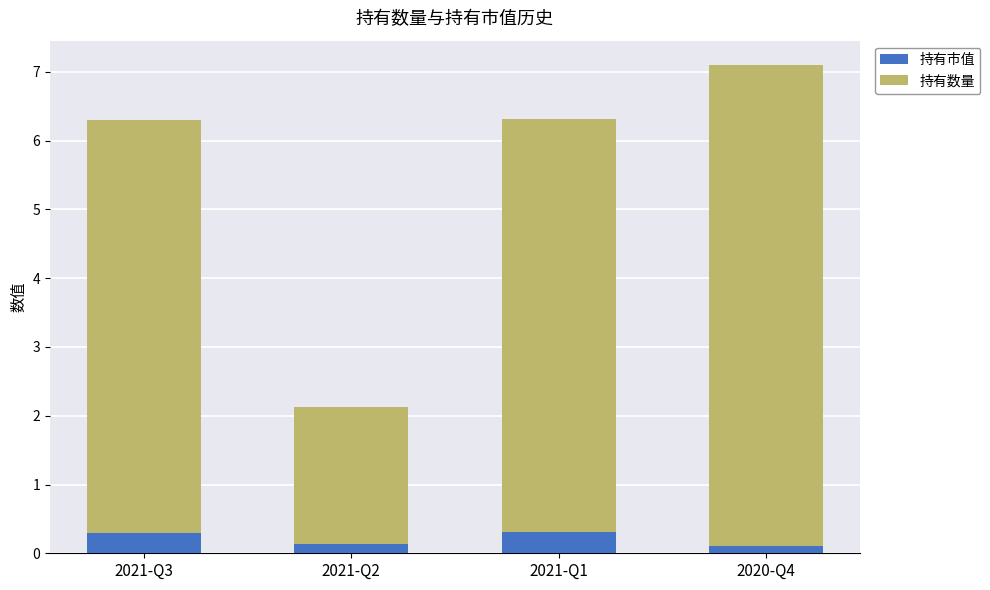

What is the sum of the 持有市值 values at 2021-Q3 and 2021-Q1?

0.6